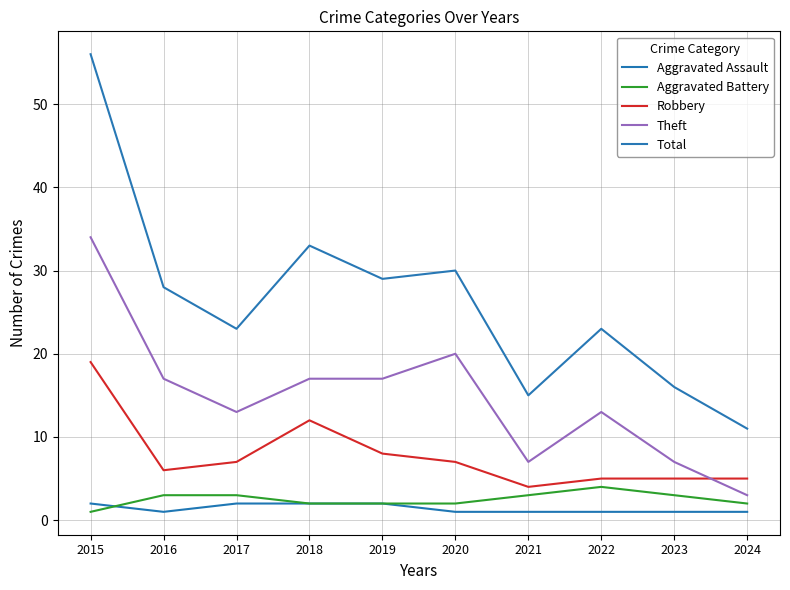

Does the chart display data point markers on the line(s)?

No